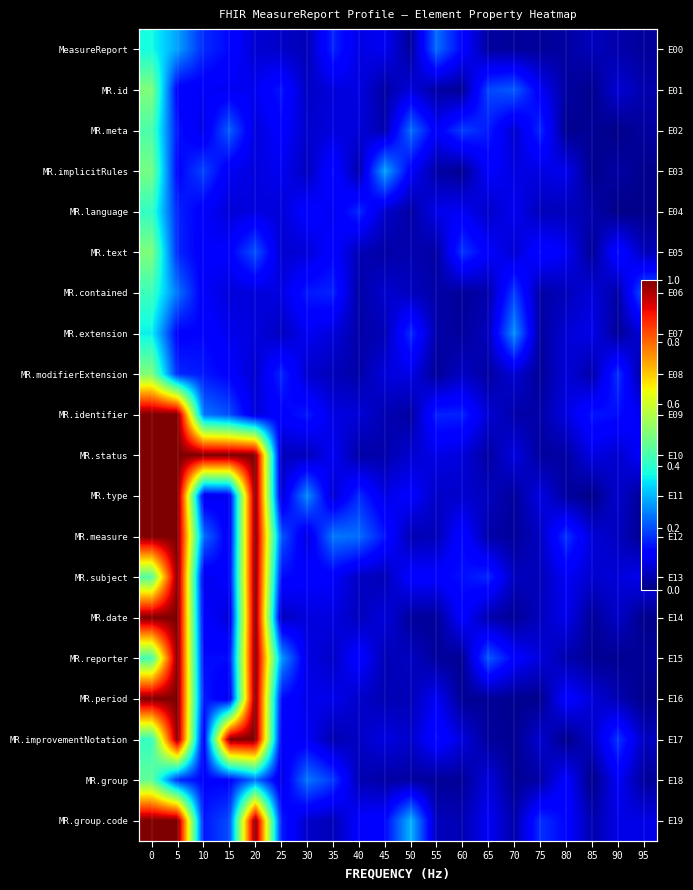

What is the sum of all MR.group values?

2.2